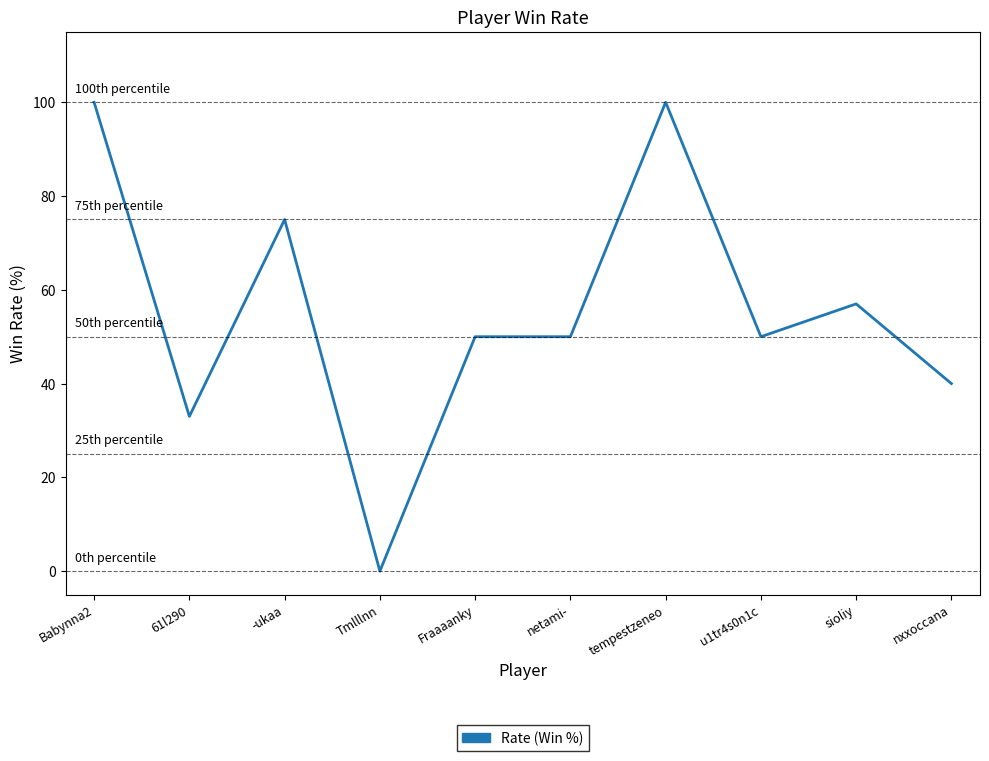

What is the sum of the values at nxxoccana and netami-?

90